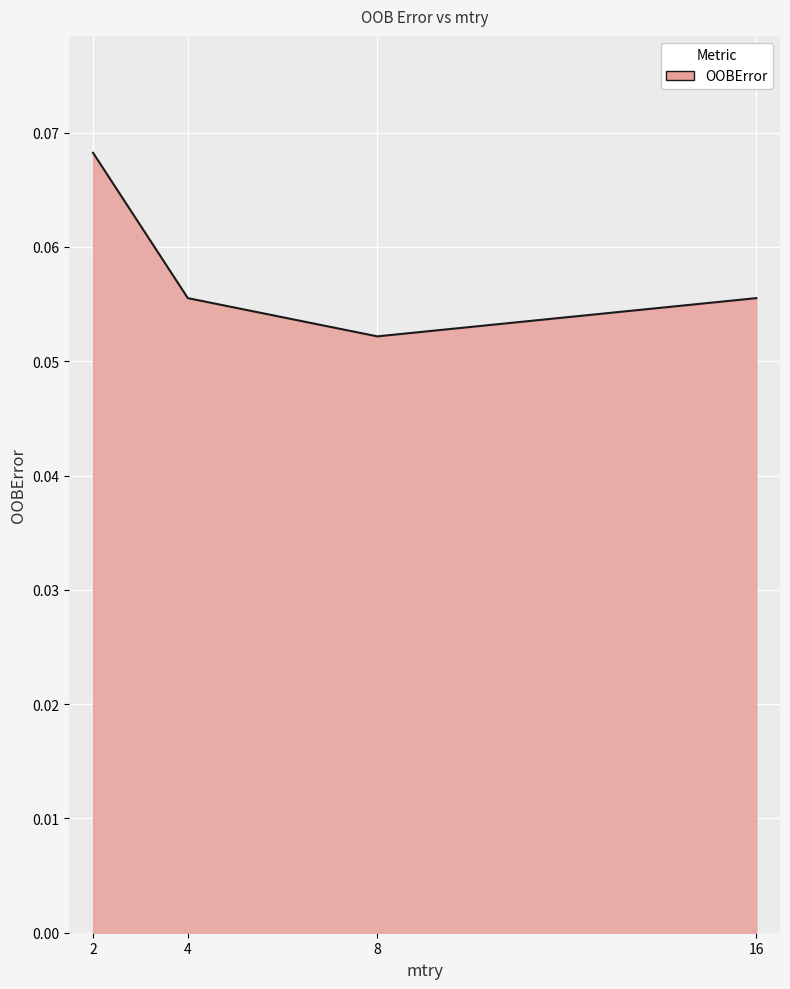

Count the values in the range 0 to 1.

4